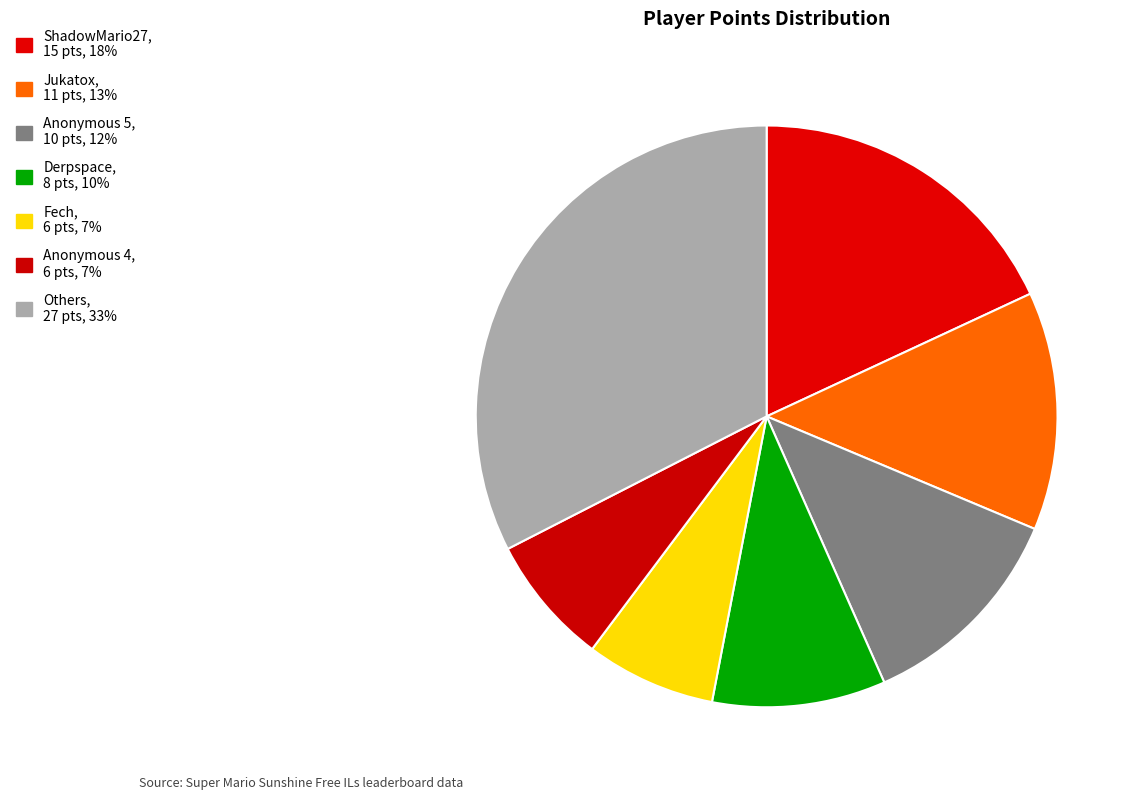

How many segments does this pie chart have?

7